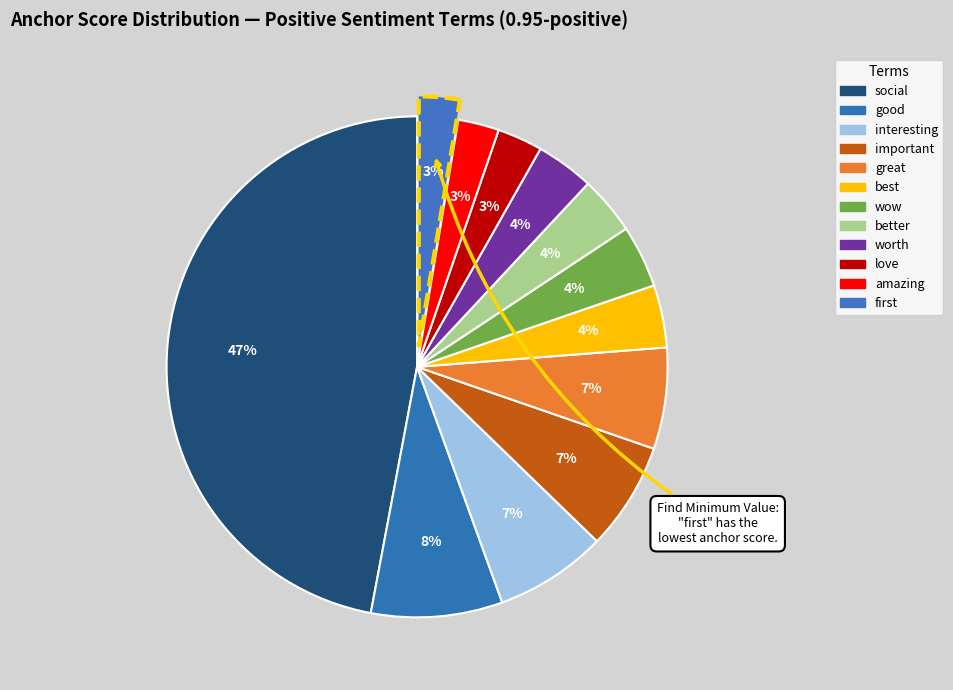

Count the number of slices in the pie.

12